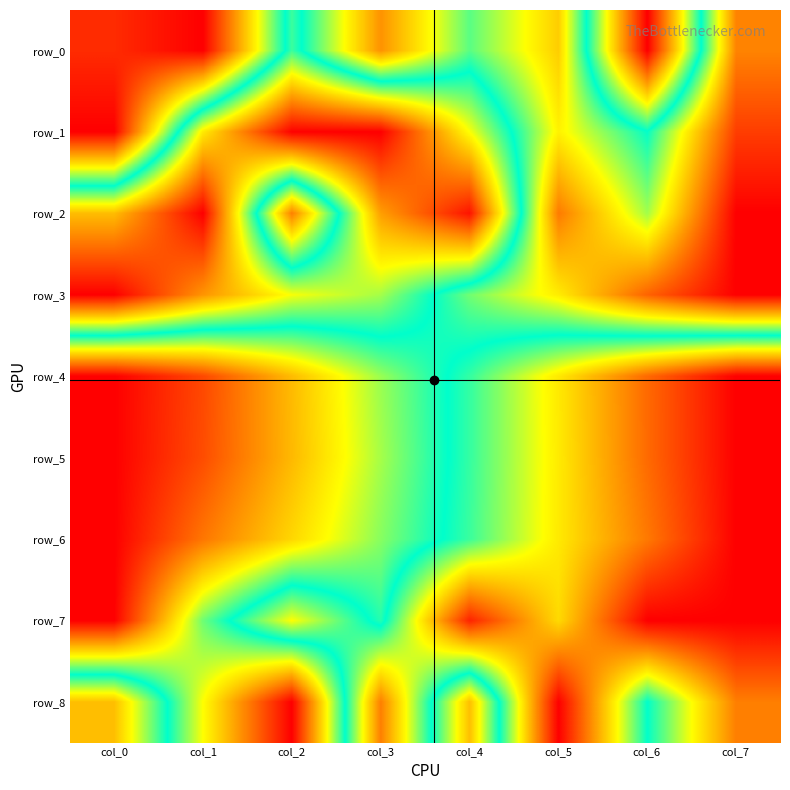

Reading right to left, what are all the values shown in this chart?

row_0: col_7=0.2	col_6=1.0	col_5=0.3	col_4=0.4	col_3=0.2	col_2=0.5	col_1=0.0	col_0=0.1
row_1: col_7=0.1	col_6=0.5	col_5=0.3	col_4=0.7	col_3=1.0	col_2=1.0	col_1=0.7	col_0=0.0
row_2: col_7=0.0	col_6=0.4	col_5=0.2	col_4=1.0	col_3=0.8	col_2=0.2	col_1=1.0	col_0=0.8
row_3: col_7=0.0	col_6=0.1	col_5=0.3	col_4=0.4	col_3=0.6	col_2=0.7	col_1=0.8	col_0=1.0
row_4: col_7=1.0	col_6=0.9	col_5=0.7	col_4=0.5	col_3=0.4	col_2=0.2	col_1=0.1	col_0=0.0
row_5: col_7=1.0	col_6=0.9	col_5=0.7	col_4=0.5	col_3=0.4	col_2=0.2	col_1=0.1	col_0=0.0
row_6: col_7=1.0	col_6=0.8	col_5=0.7	col_4=0.5	col_3=0.4	col_2=0.3	col_1=0.2	col_0=0.0
row_7: col_7=1.0	col_6=1.0	col_5=0.7	col_4=1.0	col_3=0.5	col_2=0.7	col_1=0.4	col_0=0.0
row_8: col_7=0.8	col_6=0.5	col_5=1.0	col_4=0.2	col_3=0.8	col_2=0.0	col_1=0.3	col_0=0.8